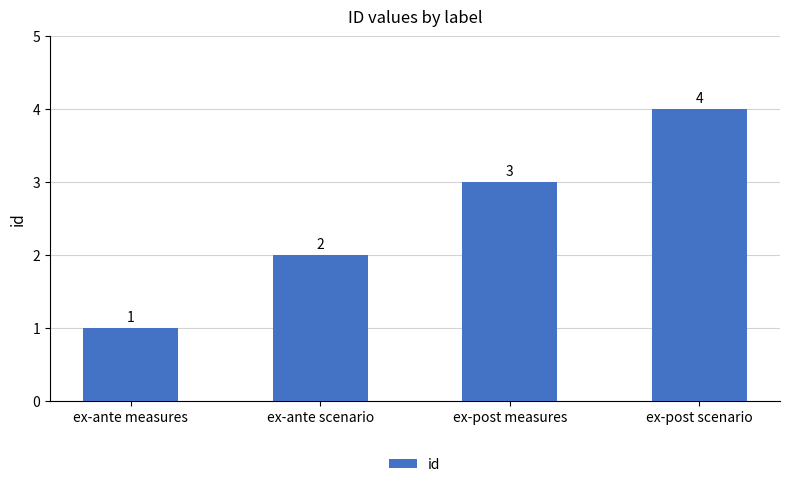

What is the smallest value displayed?

1